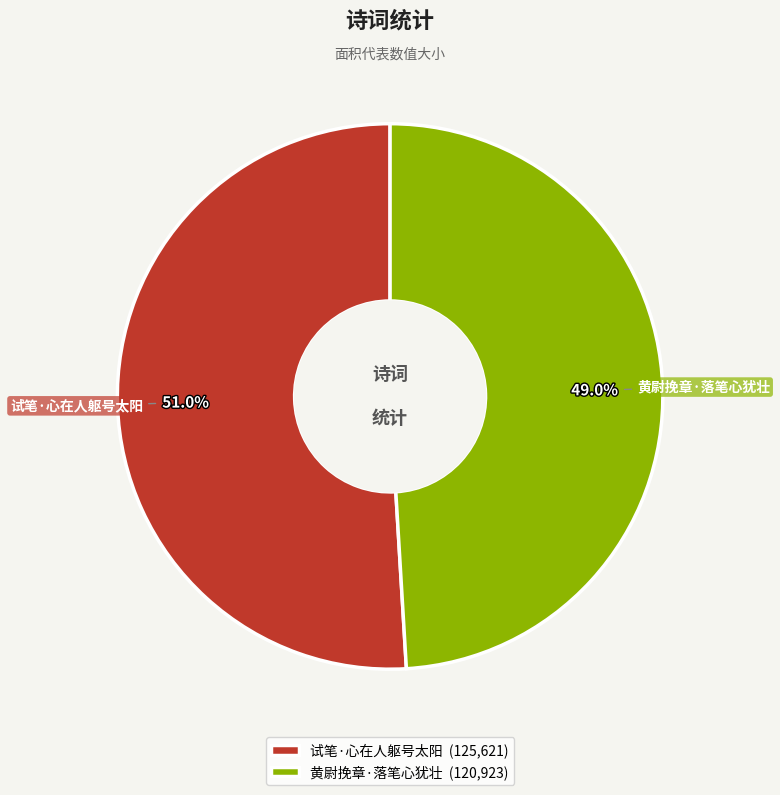

Is there a majority slice in this chart?

Yes